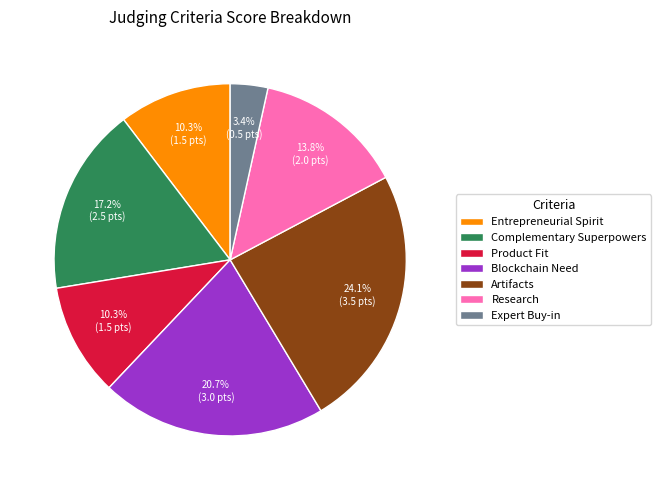

How many slices are in this pie chart?

7